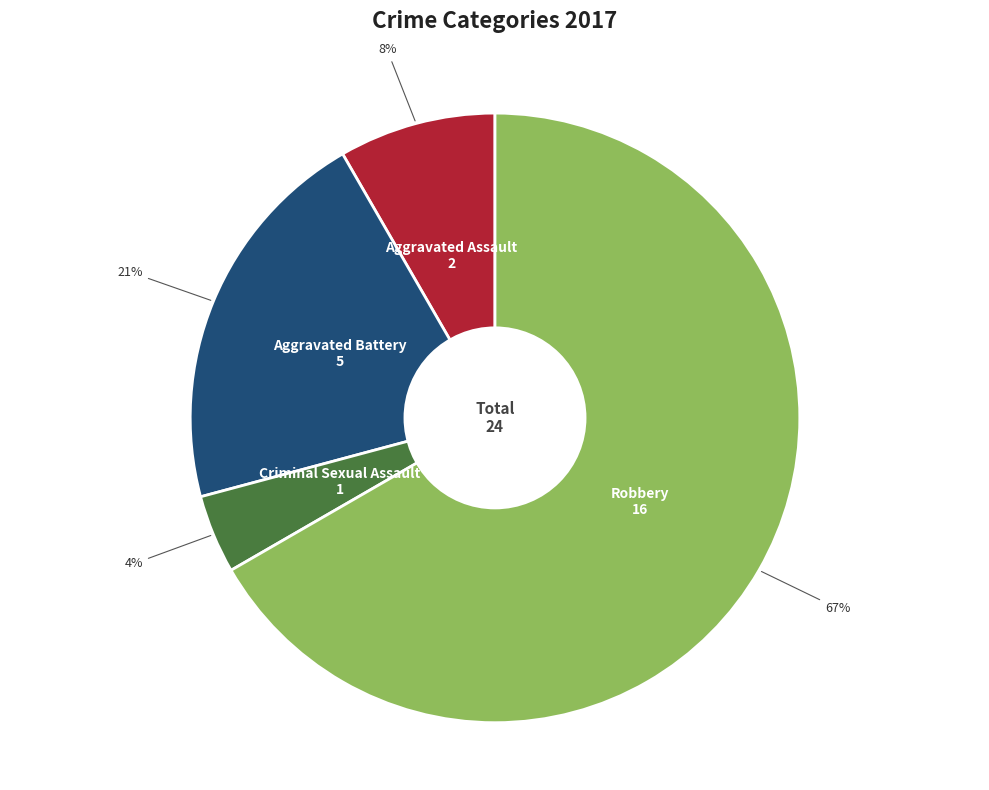

To the nearest percent, what is the difference between the Aggravated Battery and Criminal Sexual Assault slice percentages?

17%